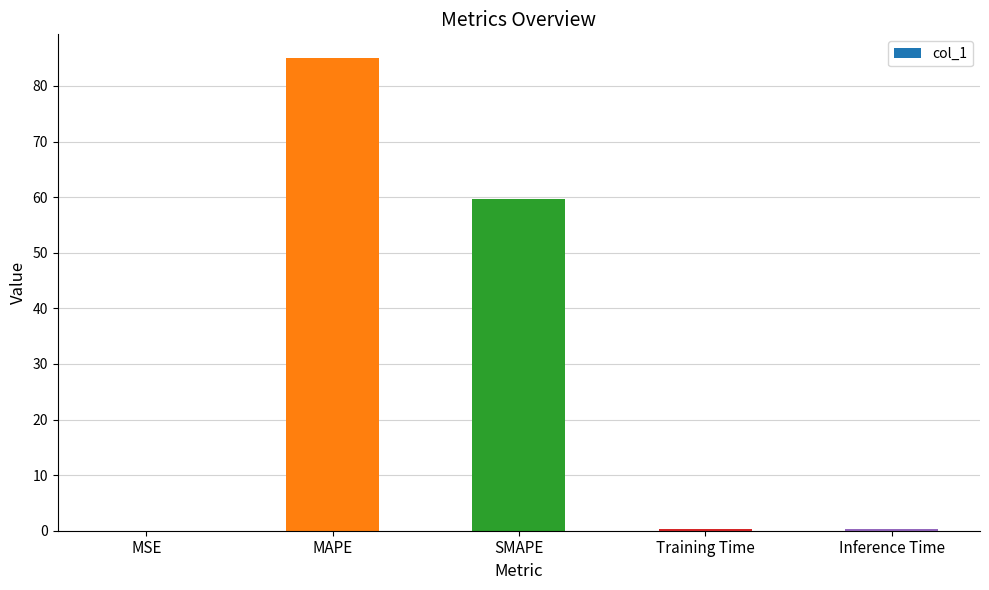

What is the sum of the values at Inference Time and SMAPE?

60.1